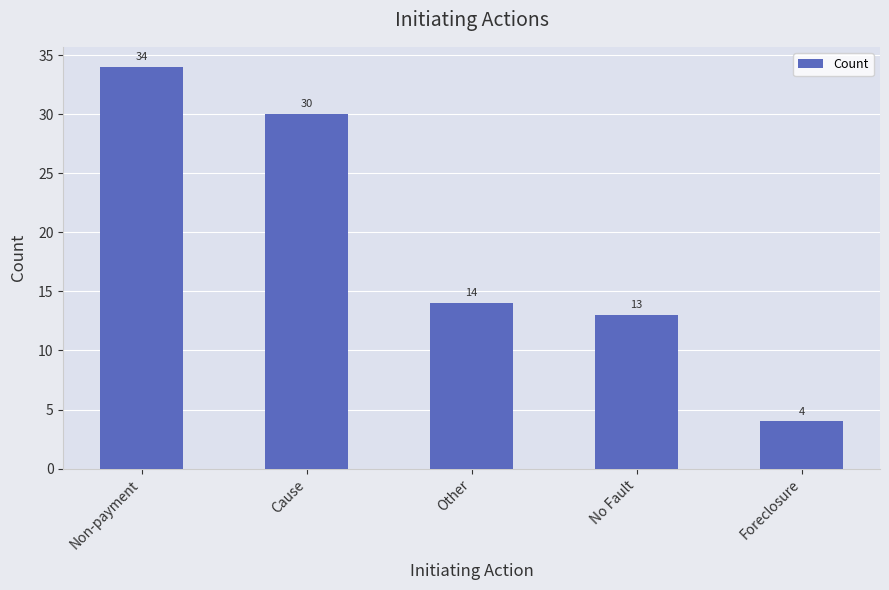

List the labels in order of value, largest first.

Non-payment, Cause, Other, No Fault, Foreclosure